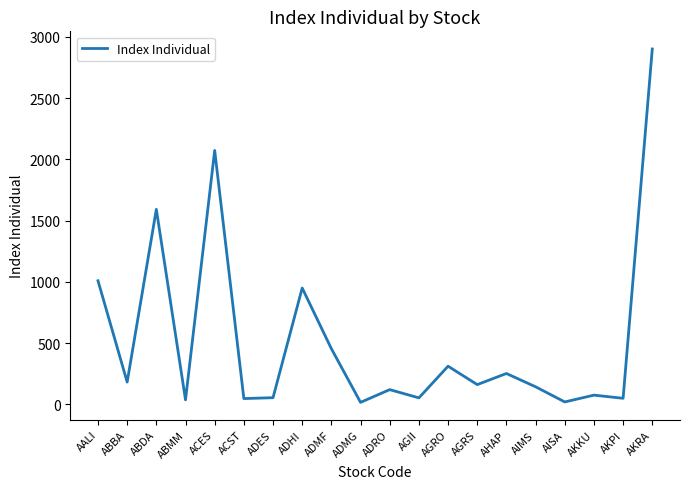

What is the difference between the values at AKRA and ADRO?

2780.2